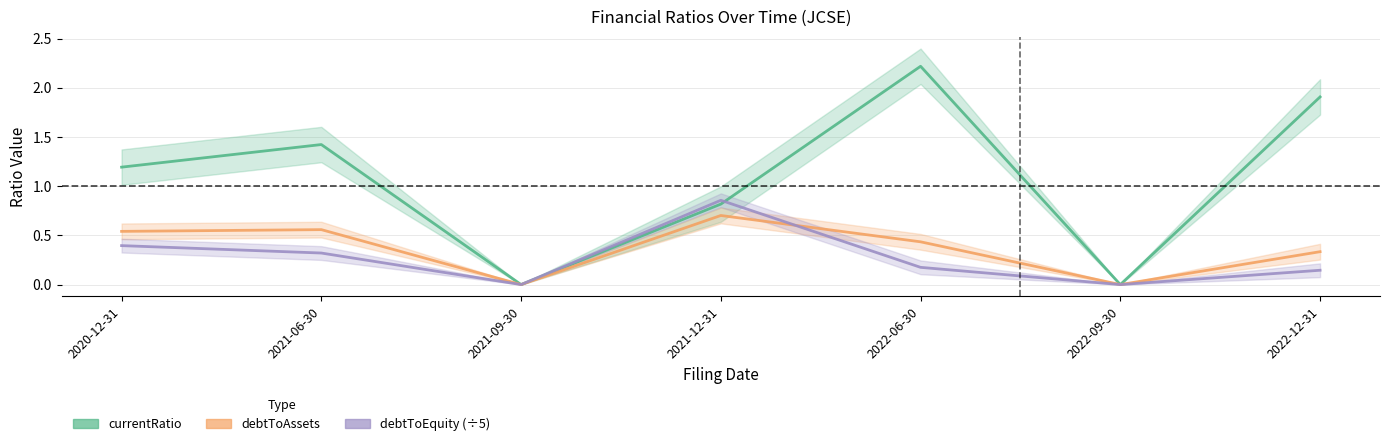

List the series in order of their peak value, highest first.

currentRatio, debtToEquity (÷5), debtToAssets